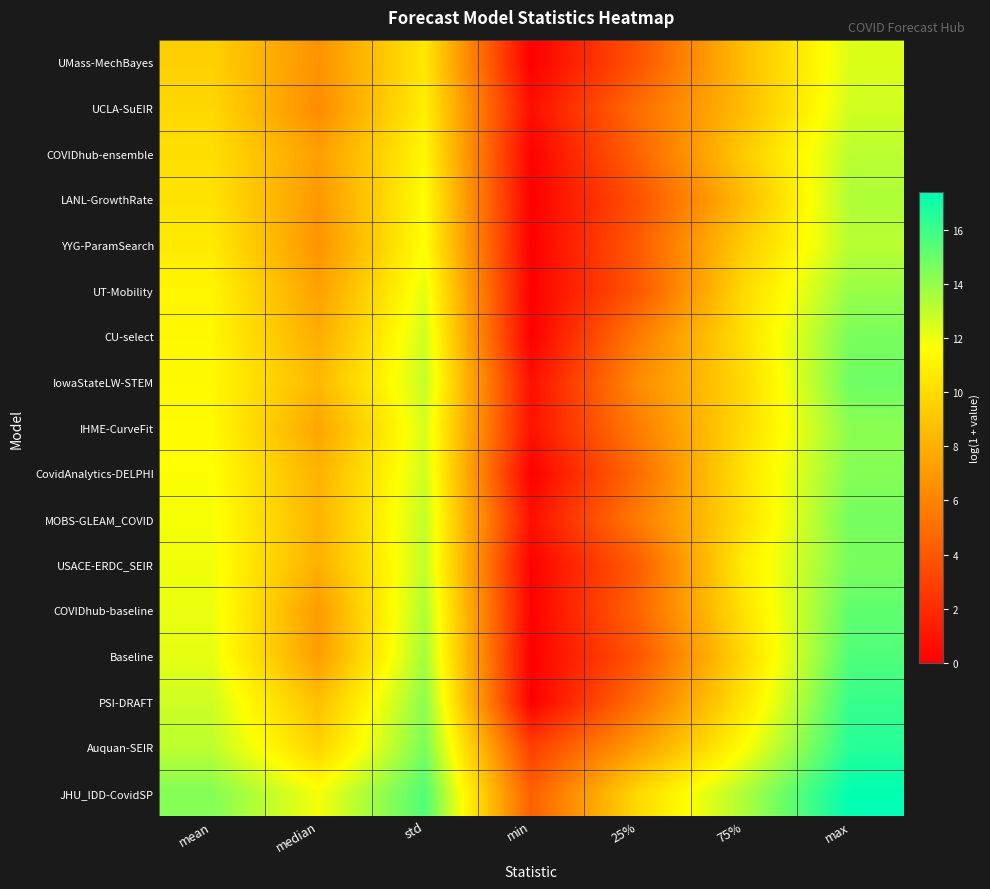

How many categories are shown in the chart?

7